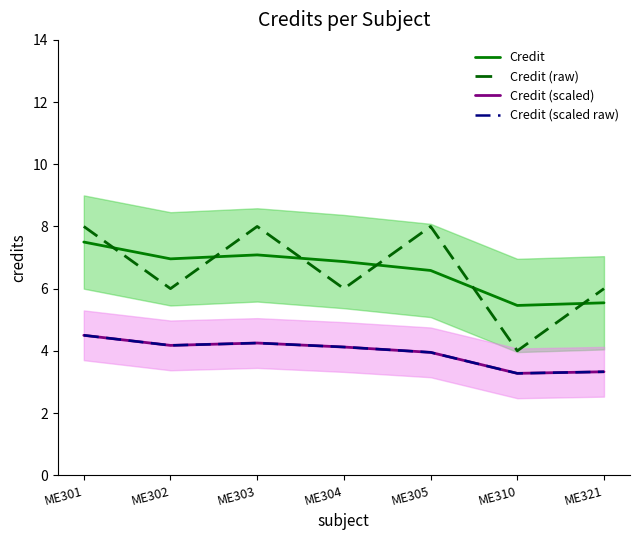

How many categories are shown in the chart?

7